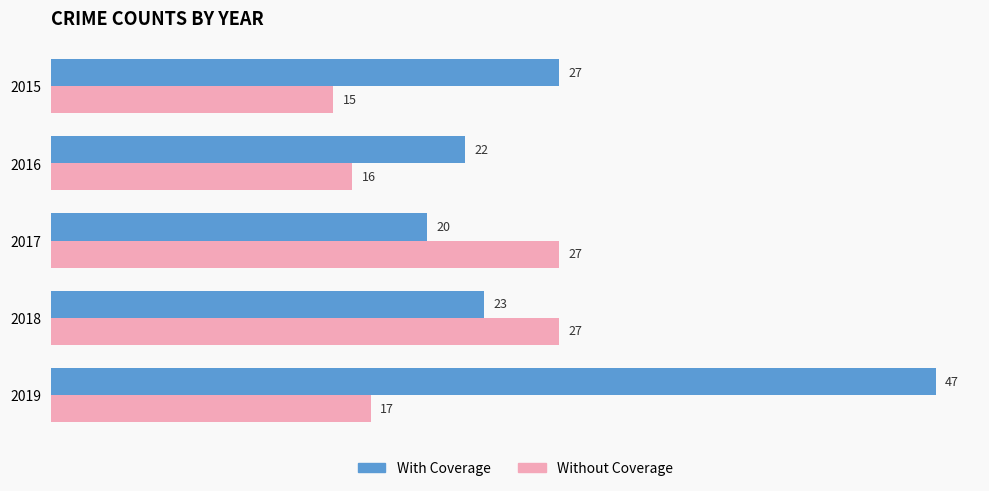

At how many categories does at least one series exceed 15?

5